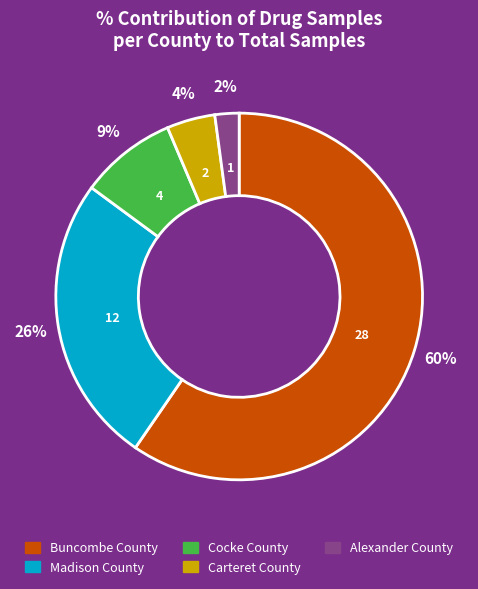

Is the sum of Alexander County and Madison County greater than half?

No